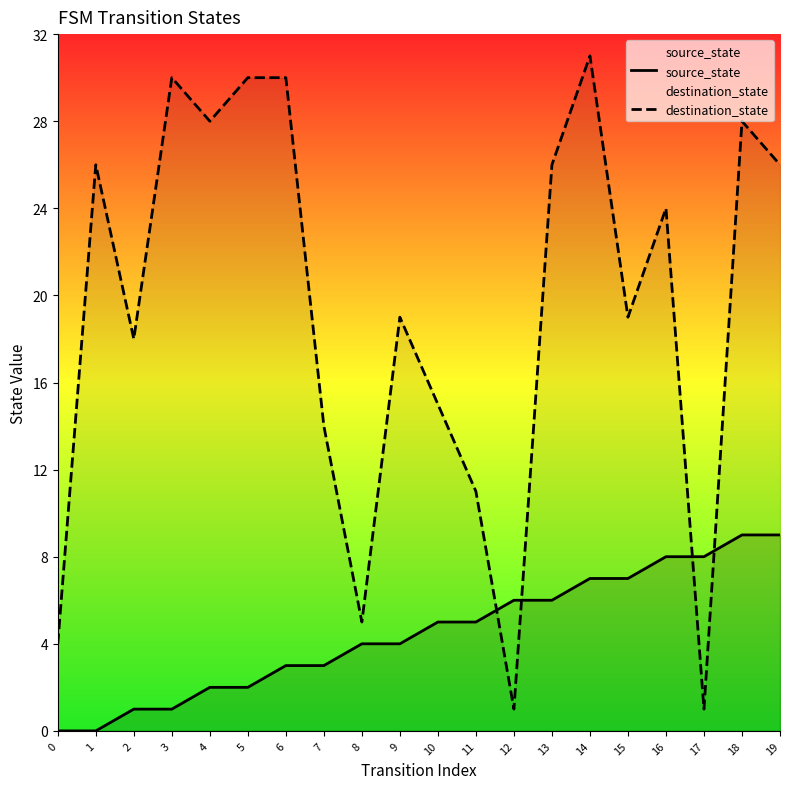

Which category has the highest value in the source_state series?

18